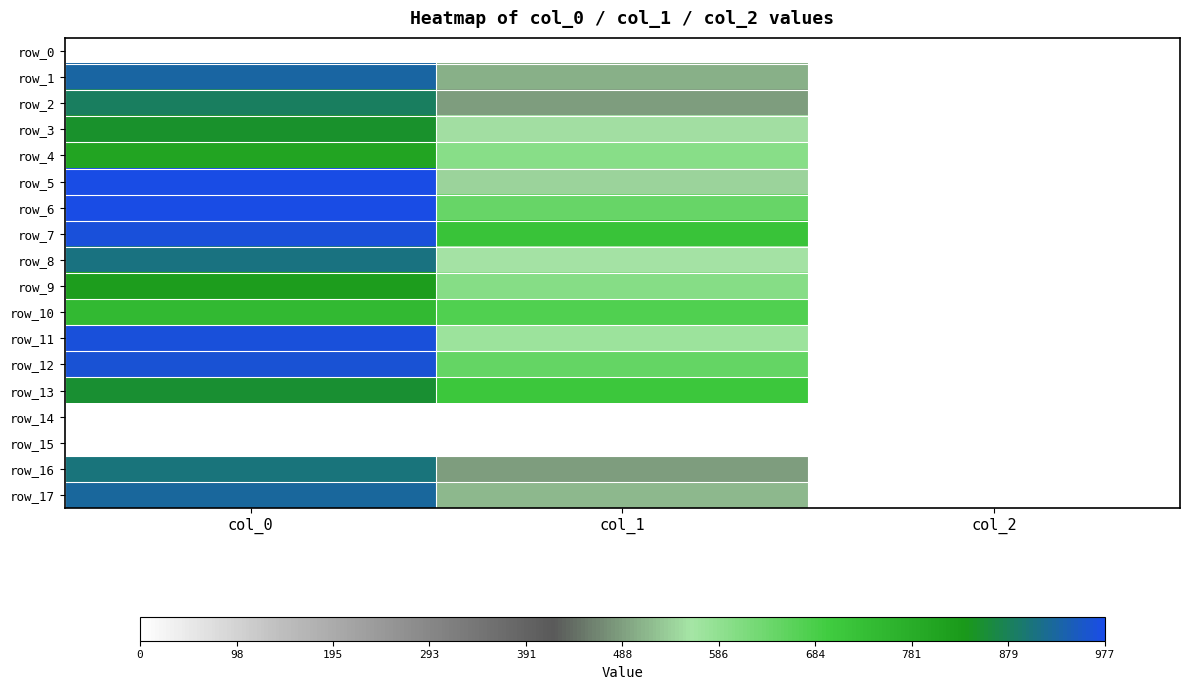

Which series has the largest total across all categories?

row_7